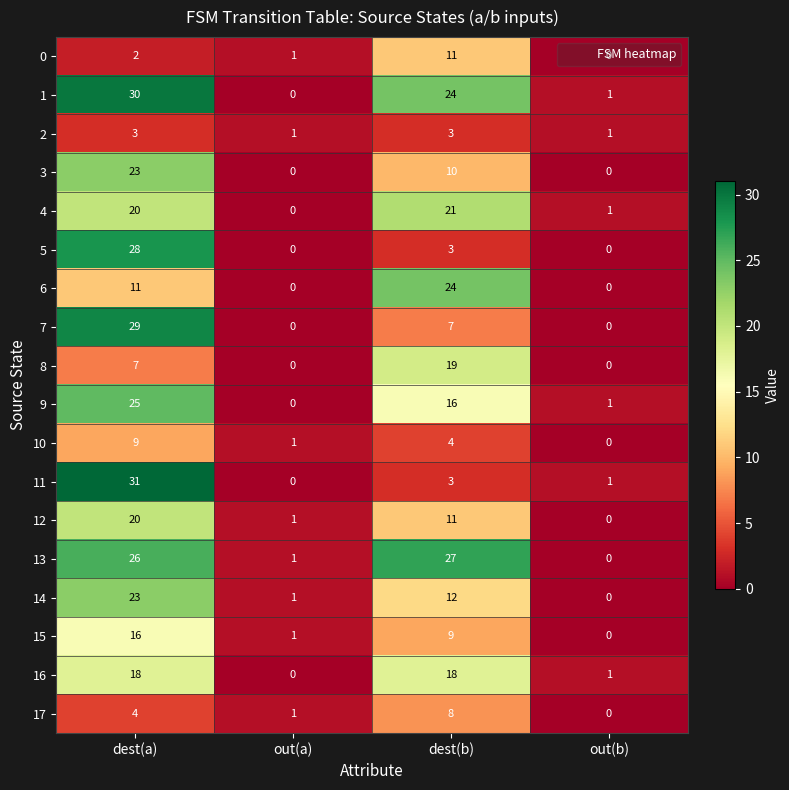

The value of 14 at out(a) is 1. True or false?

True